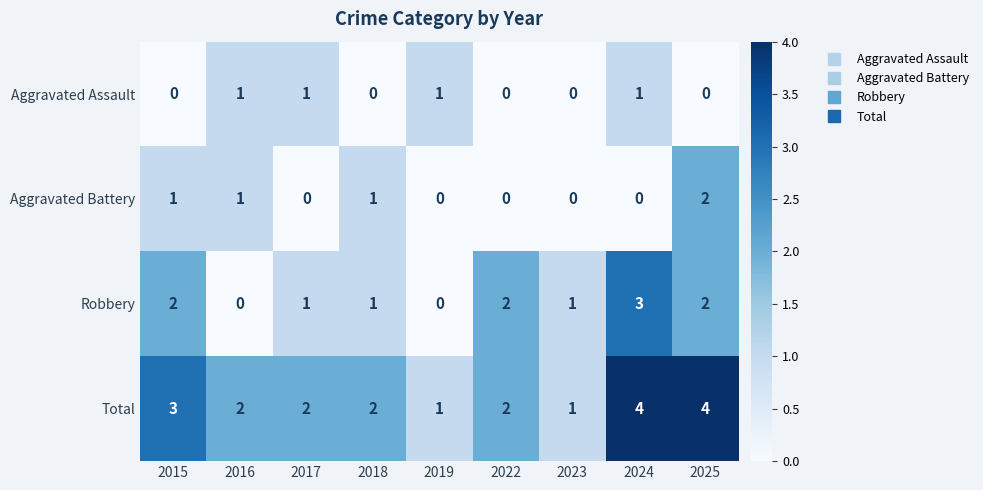

How many values in Aggravated Battery are above zero?

4